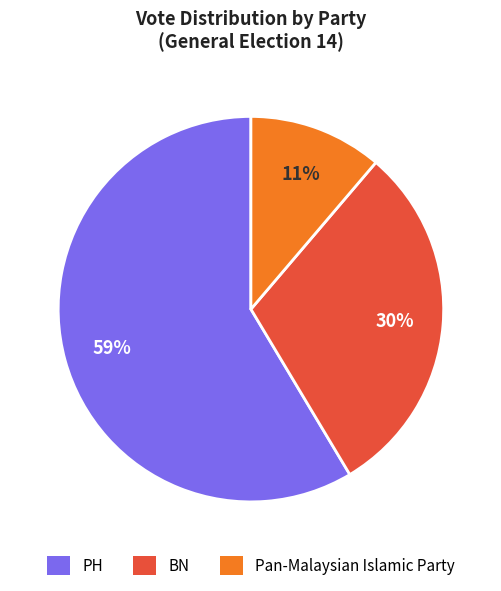

To the nearest percent, what is the combined percentage of PH and BN?

89%